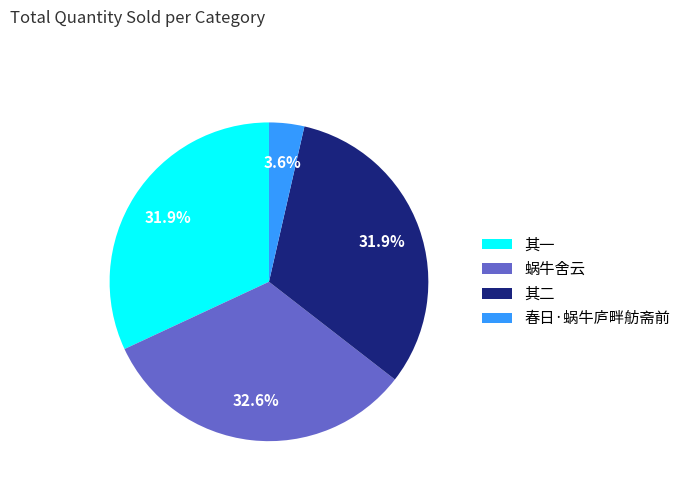

Which category has the biggest portion of the pie?

蜗牛舍云